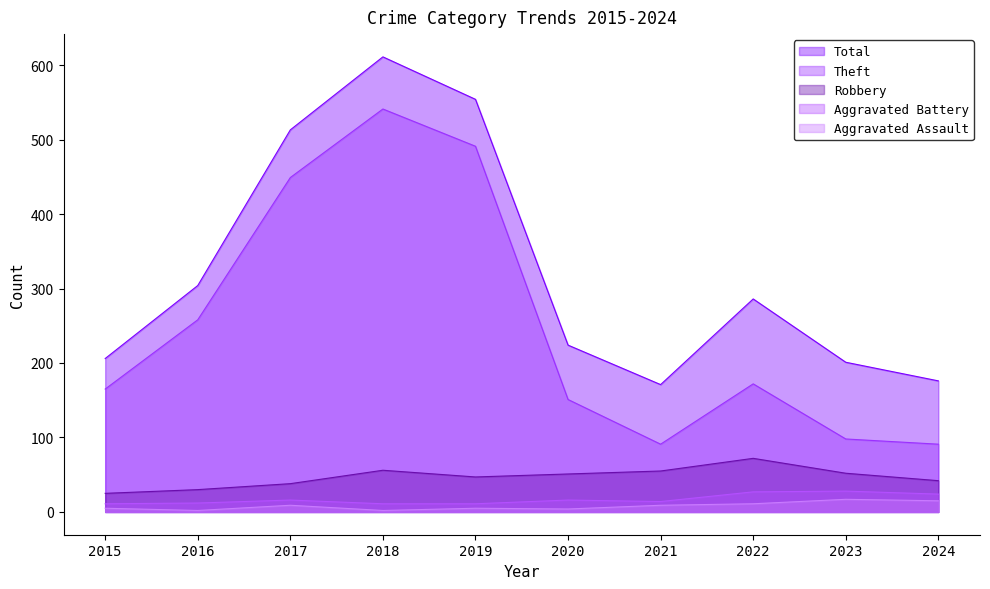

True or false: Aggravated Battery and Theft intersect in this chart.

False